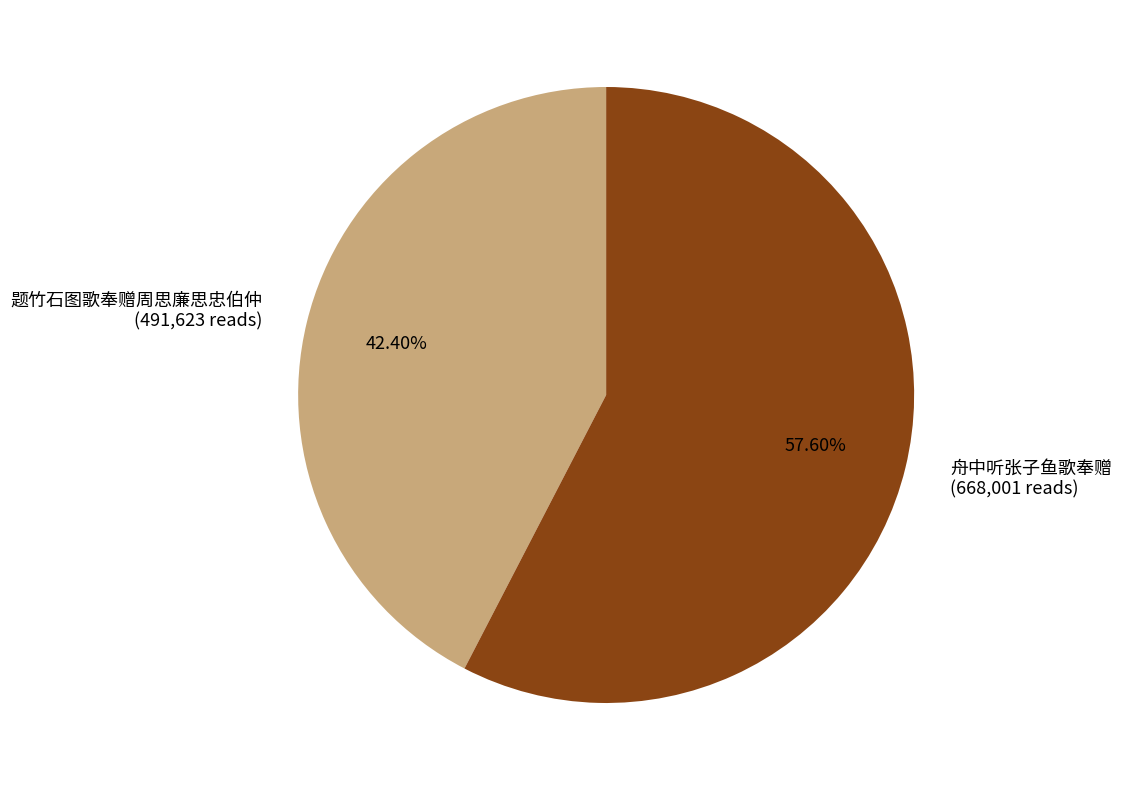

What is the largest slice in the pie chart?

舟中听张子鱼歌奉赠